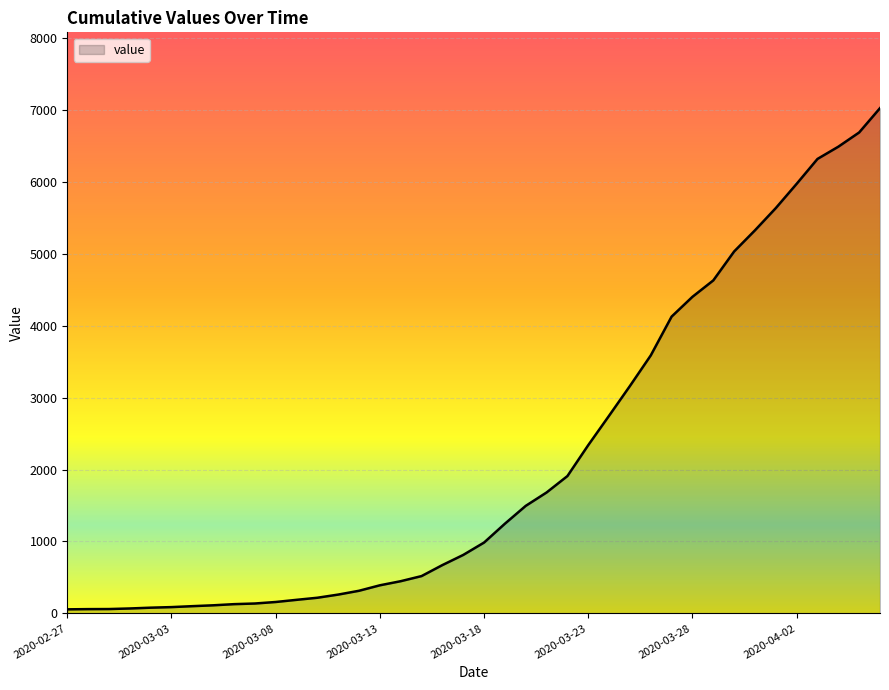

What is the greatest value displayed?

7022